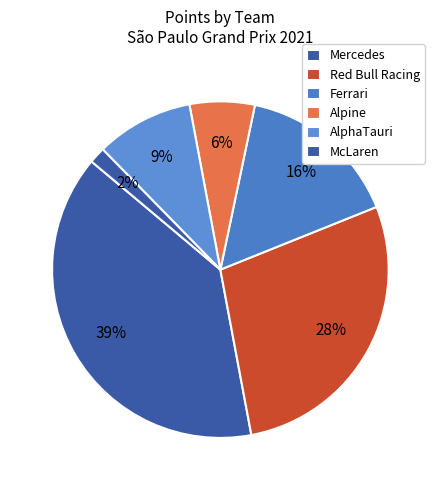

Which has a higher value, Mercedes or Alpine?

Mercedes